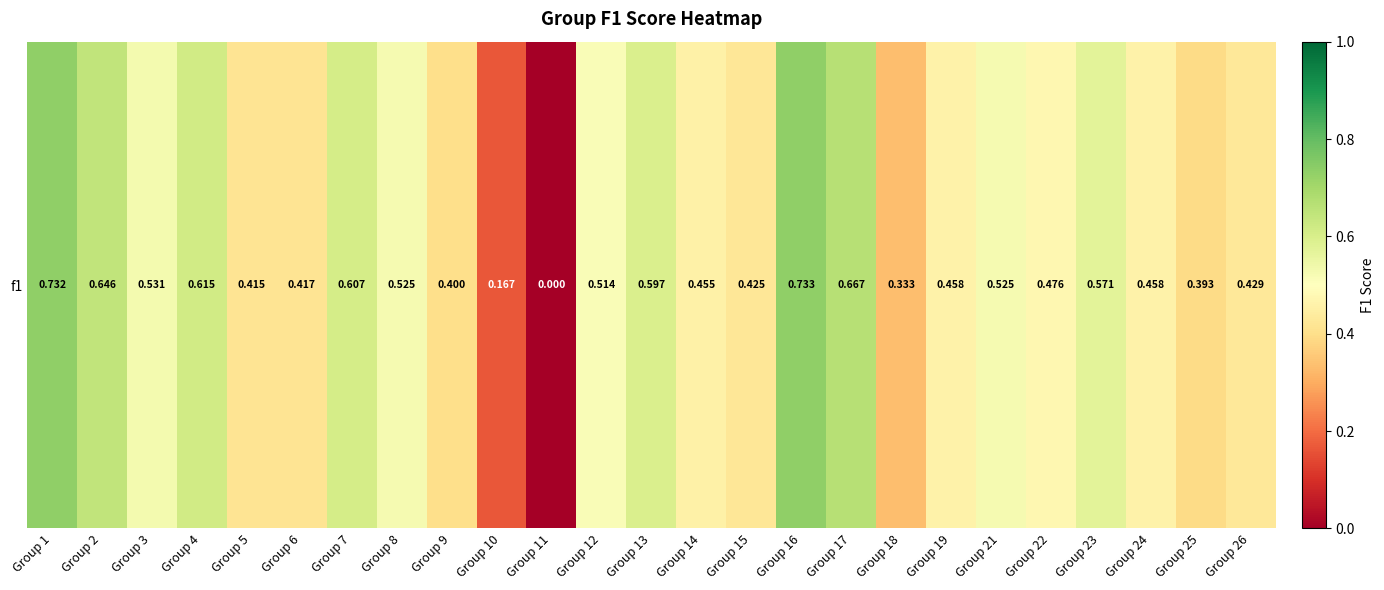

Count the number of categories in the chart.

25